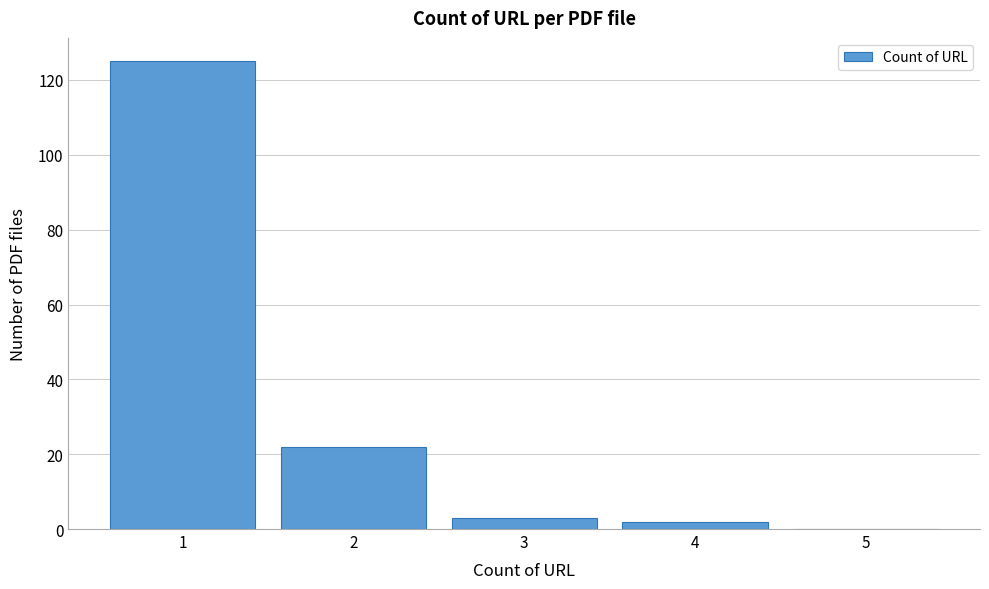

Reading left to right, transcribe this chart: for each bar, give the range it covers on the x-axis and its height. The values are not printed on the chart, so give them approximately, as read against the axis.

0.5 to 1.5: 126
1.5 to 2.5: 22
2.5 to 3.5: 4
3.5 to 4.5: 2
4.5 to 5.5: 0